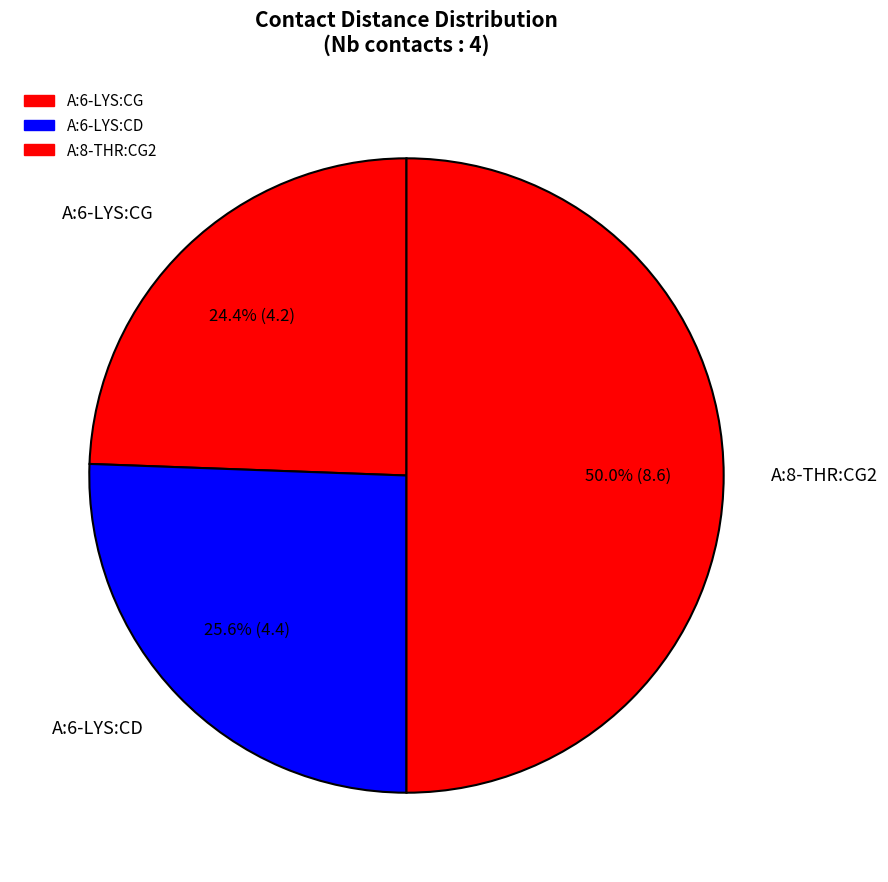

What percentage is NOT represented by A:6-LYS:CD?

74.4%